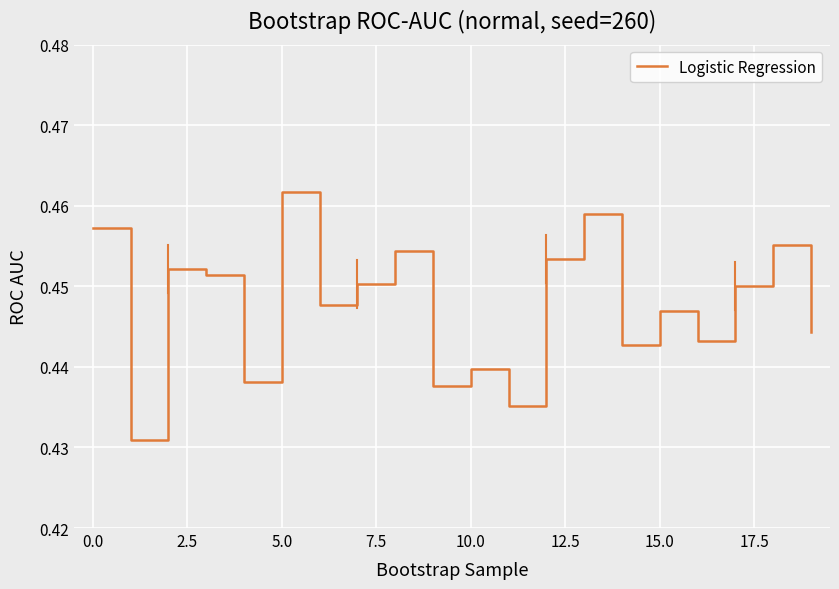

How many values are between 0 and 1?

20